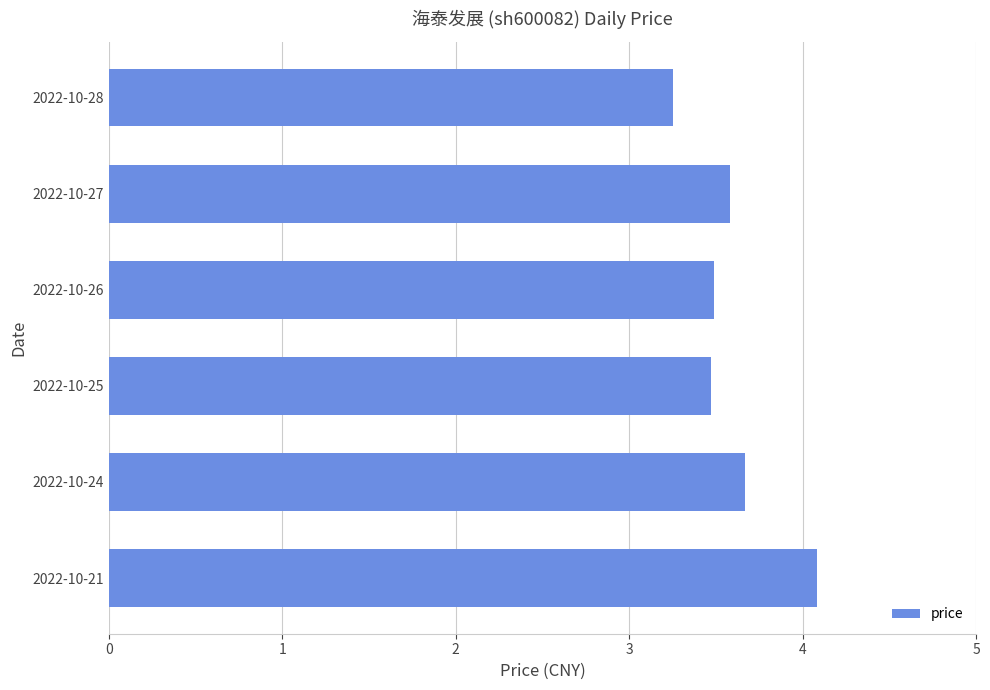

Which label corresponds to the largest value in the chart?

2022-10-21